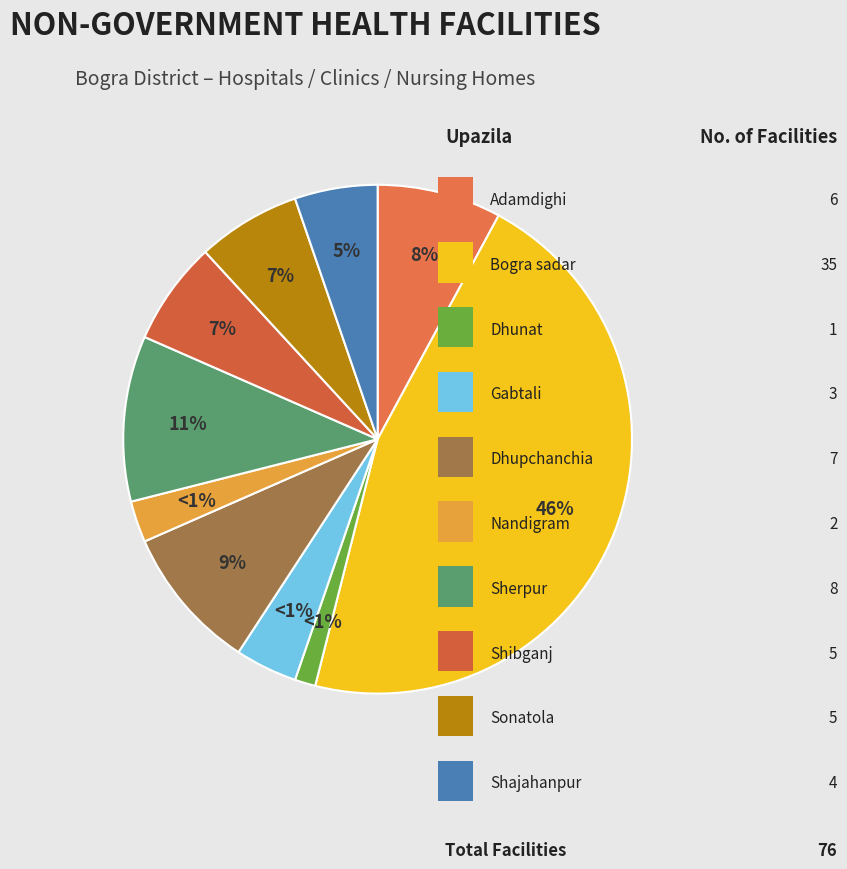

Is it true that Adamdighi is 8% of the pie?

True